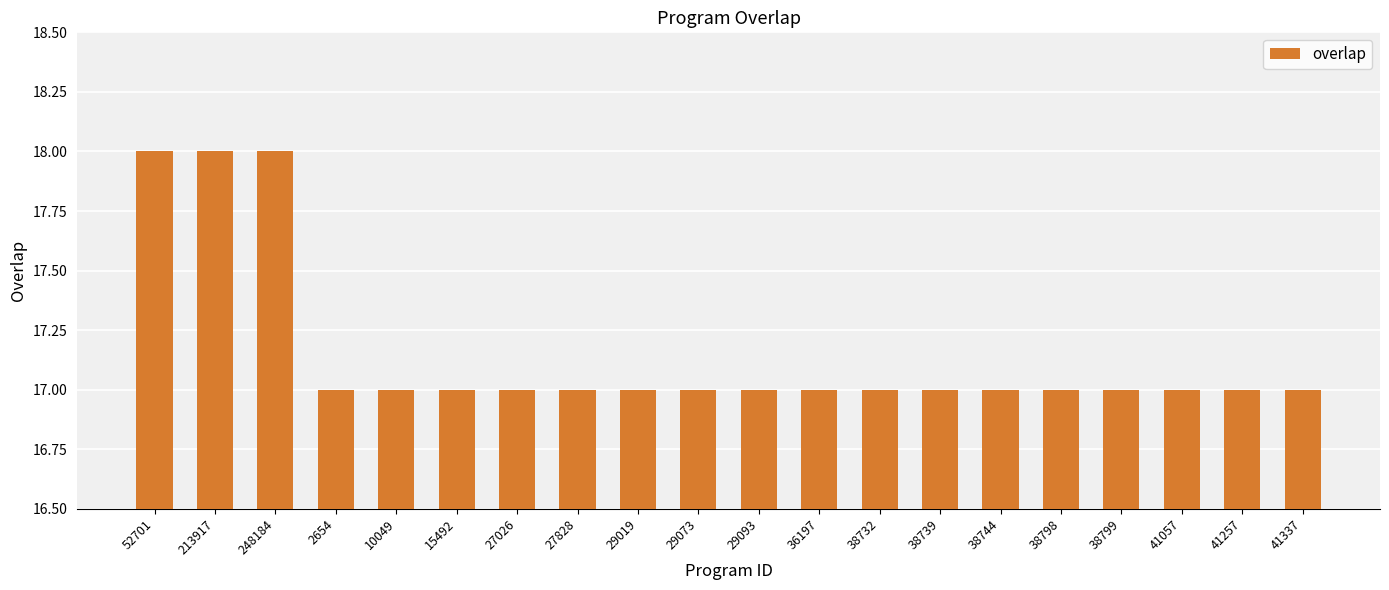

What is the label of the 20th bar from the left?

41337